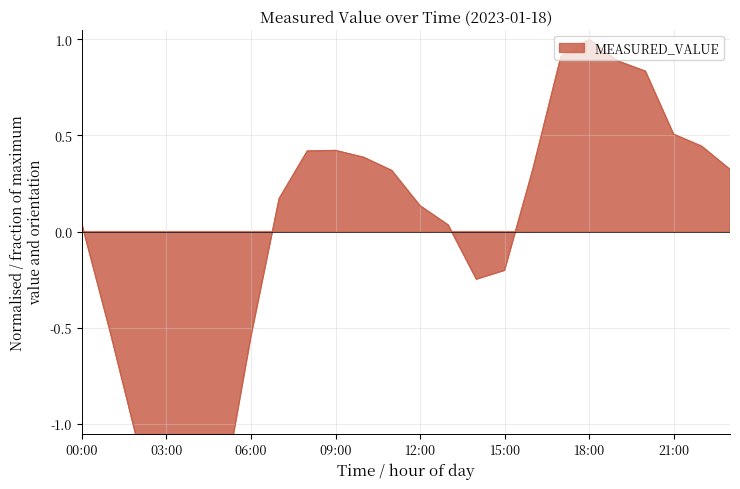

How many values are below zero?

8